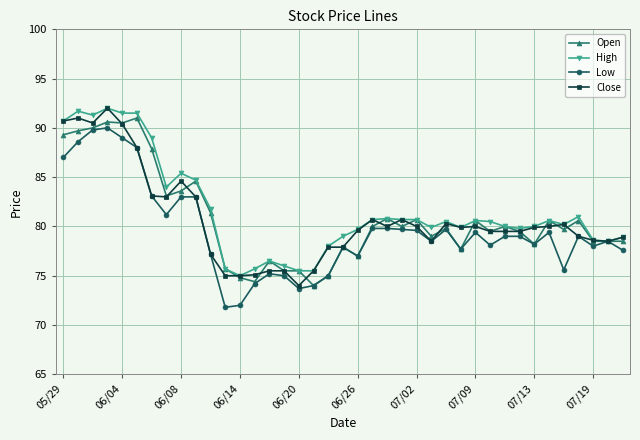

True or false: Low has more than 0 interior local peaks.

True